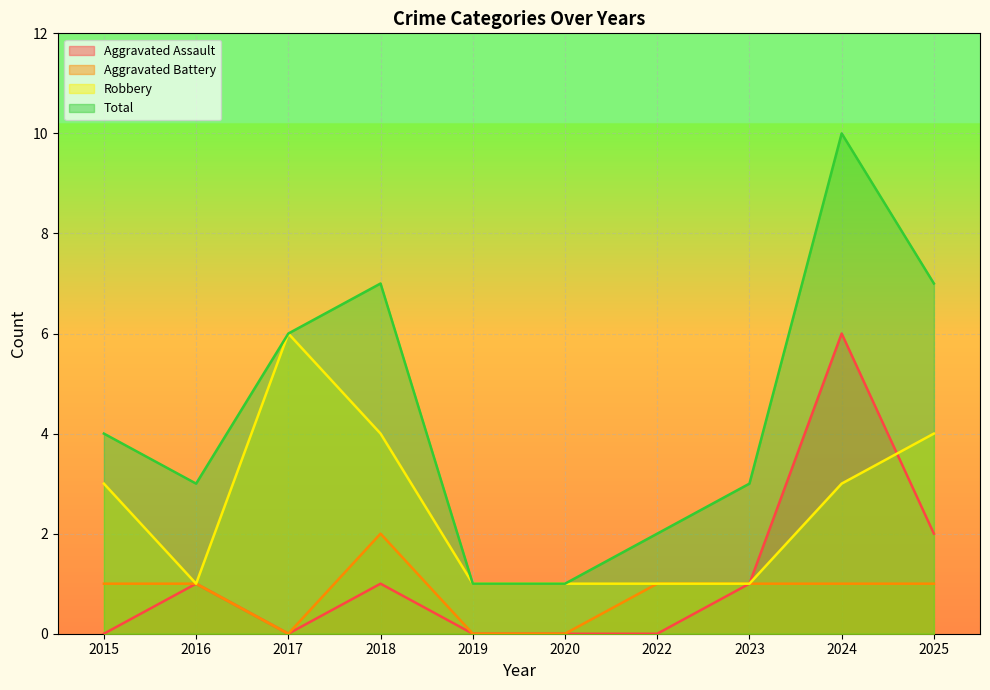

What is the greatest value displayed?

10